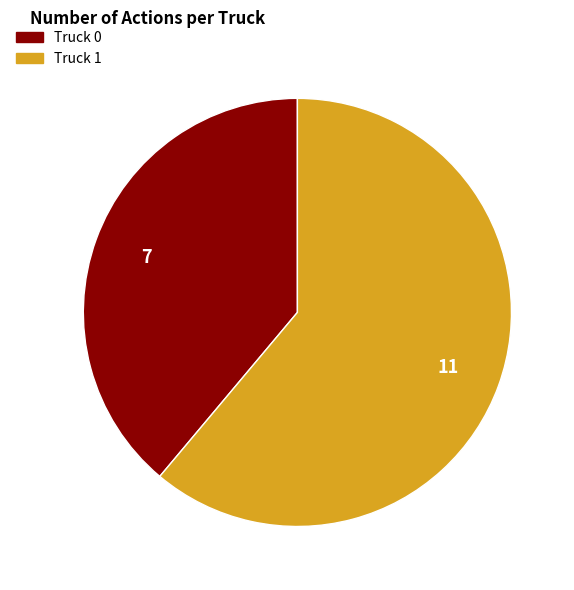

Rank the categories by value from highest to lowest.

Truck 1, Truck 0